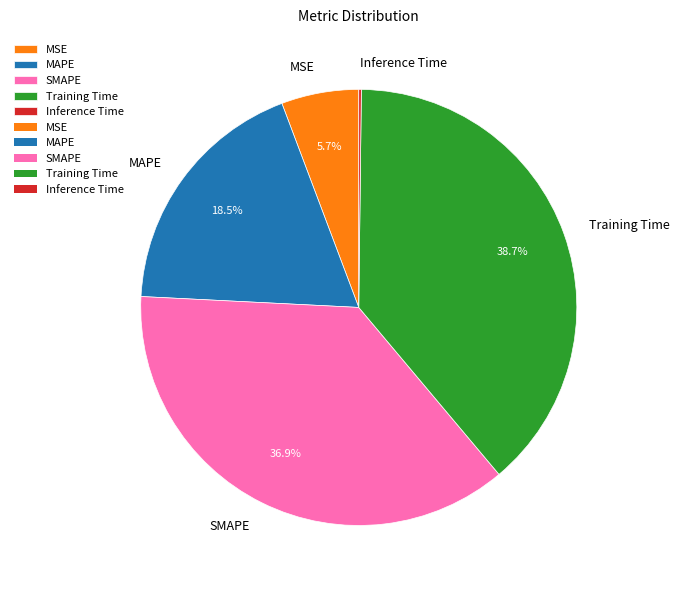

Which has a higher value, MSE or MAPE?

MAPE